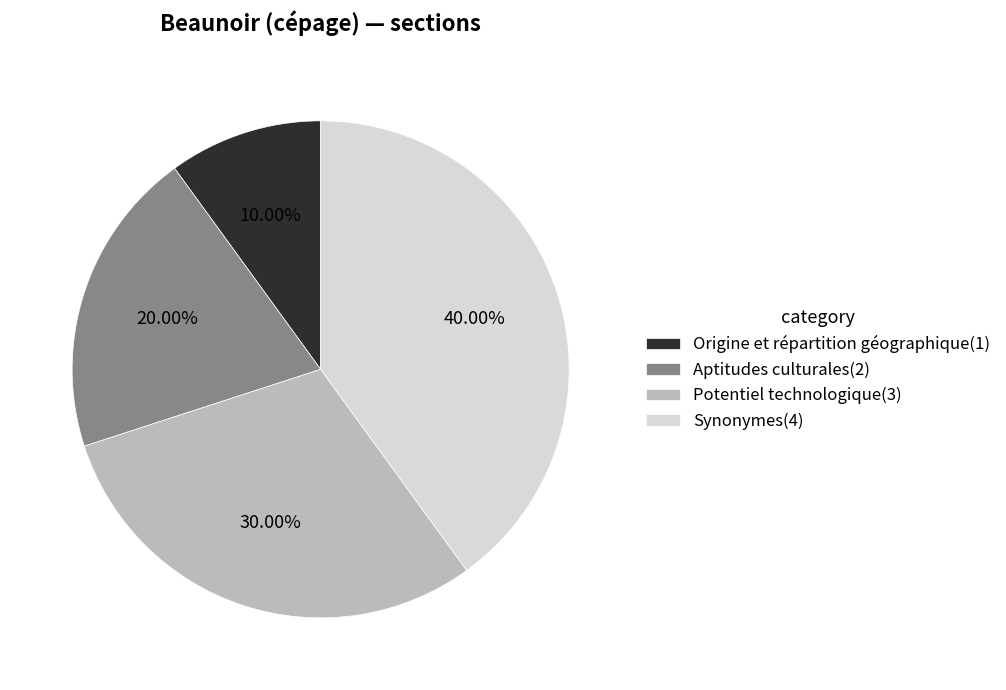

Does any single category account for the majority?

No